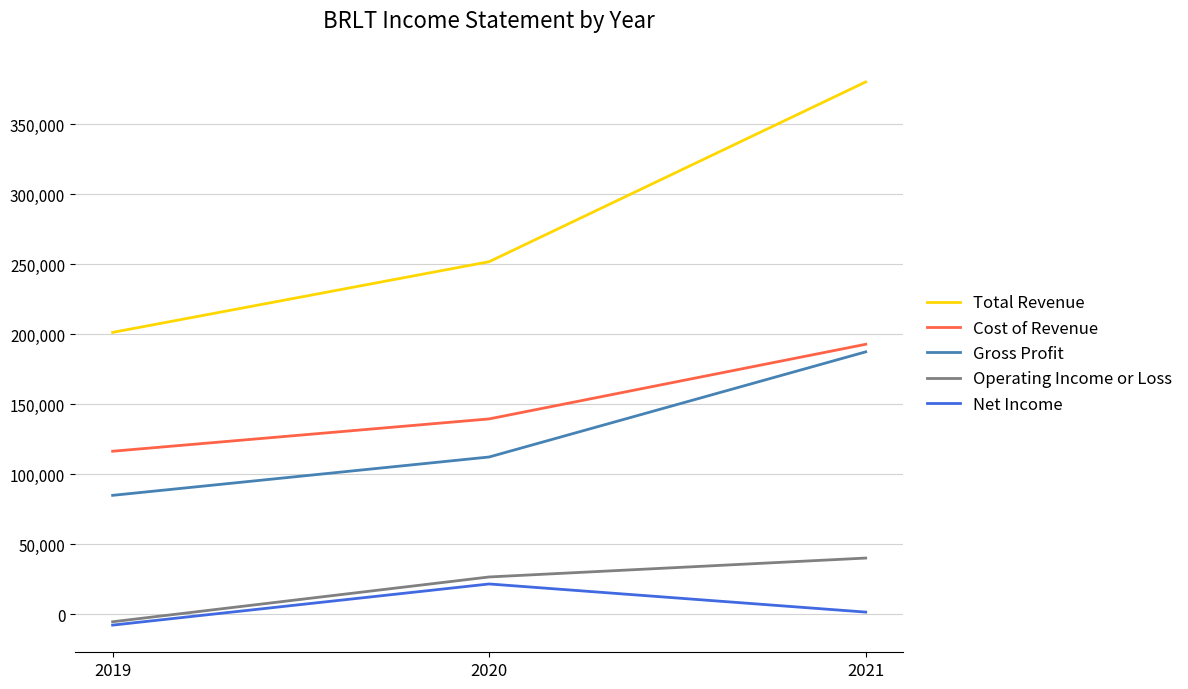

Which label corresponds to the smallest value in the chart?

2019